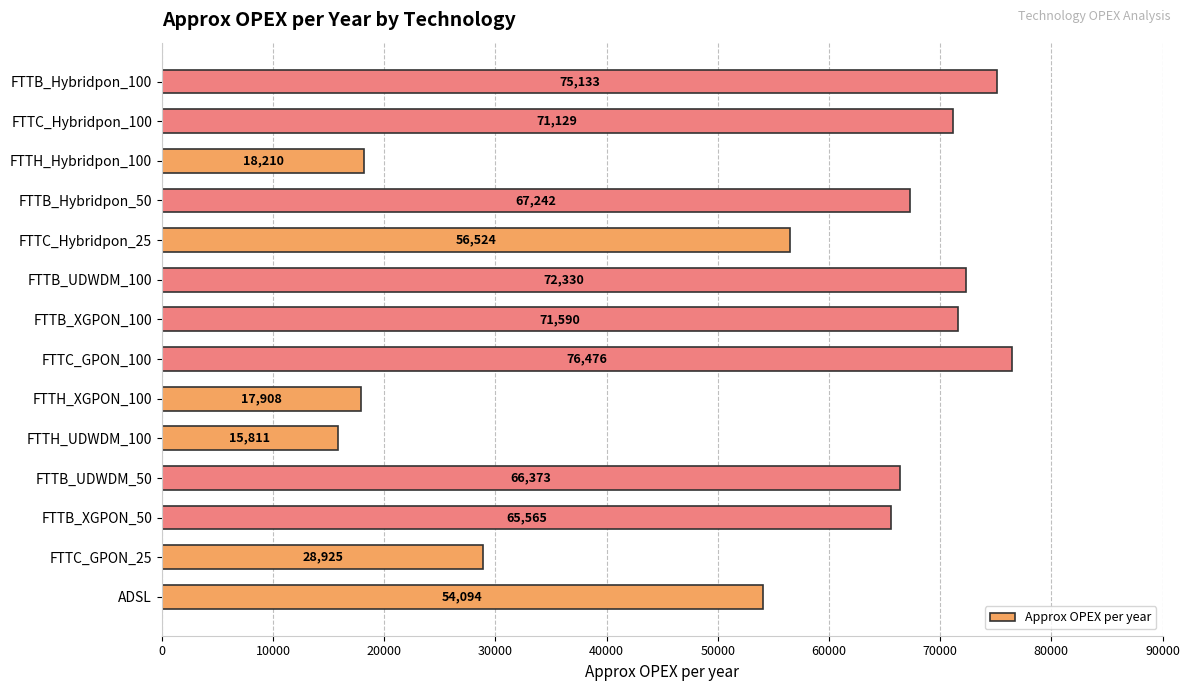

True or false: the data shows 17908.4 at FTTH_XGPON_100.

True